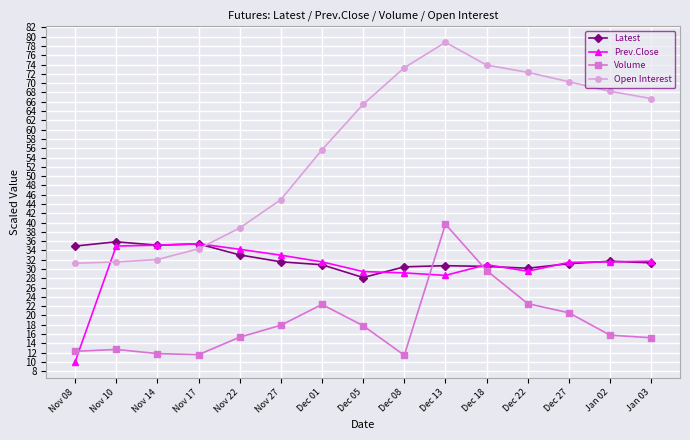

What are all the series names shown in the legend?

Latest, Prev.Close, Volume, Open Interest